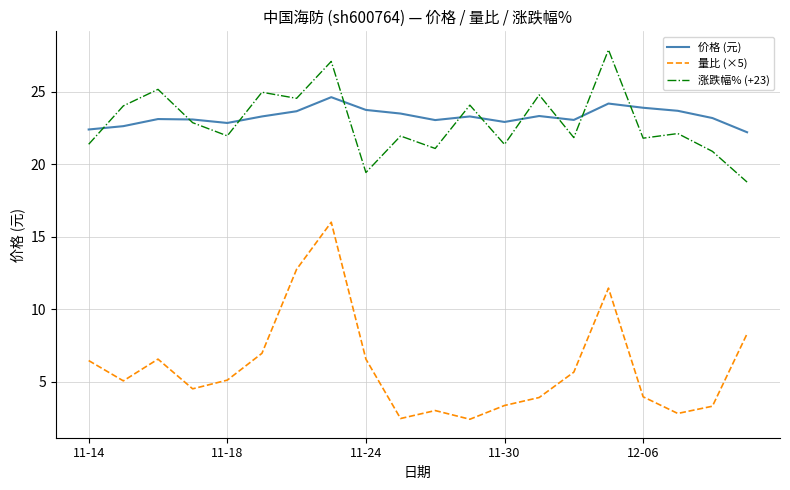

What is the difference between the maximum and minimum values in the 价格 (元) series?

2.4